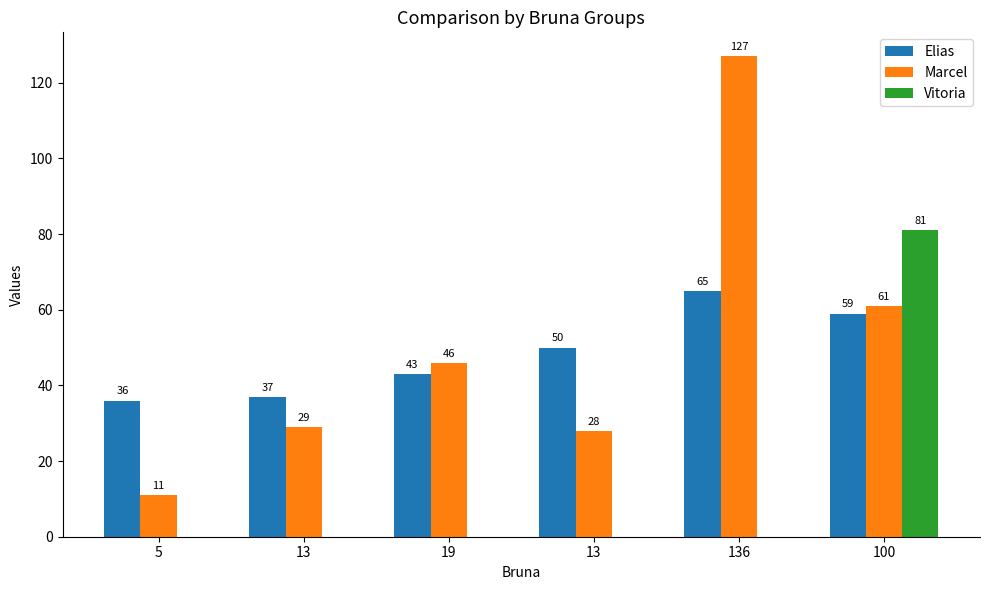

Count the number of data series in this chart.

3